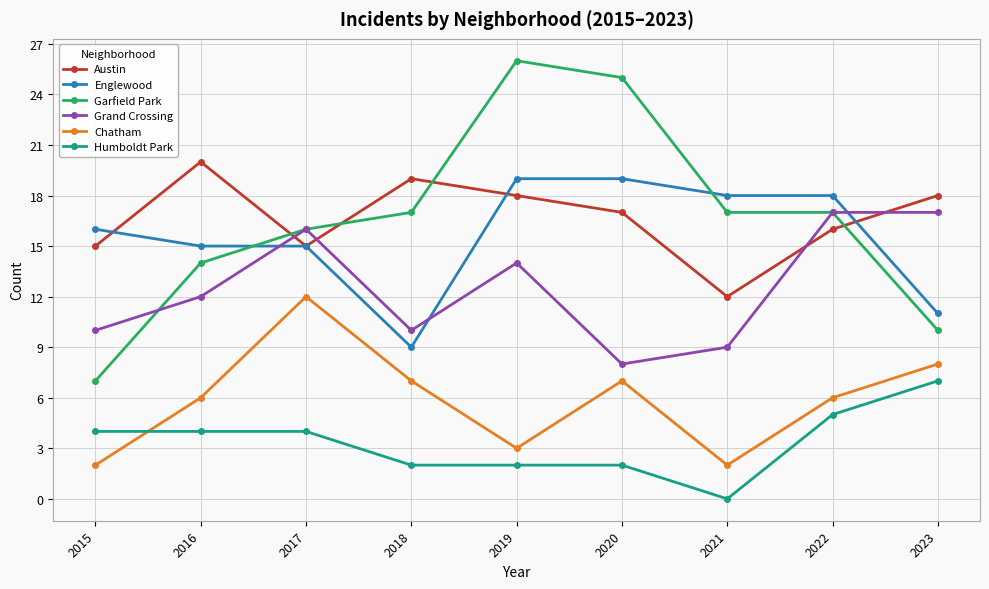

How many lines are shown in the chart?

6